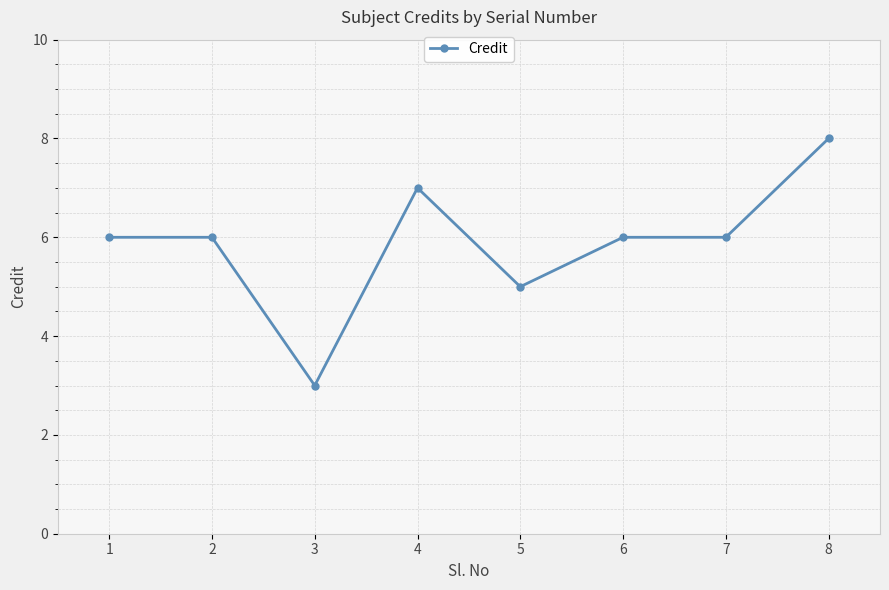

Does the chart have visible grid lines?

Yes